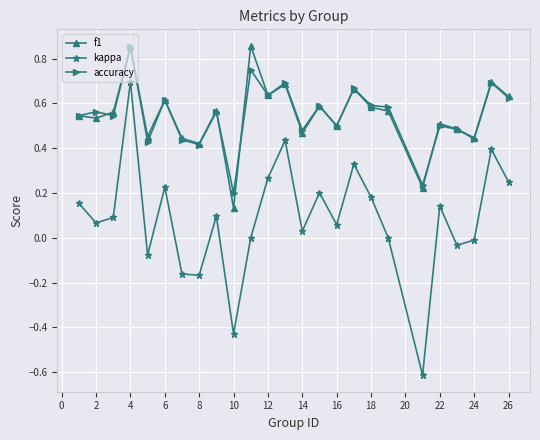

Which series has the widest spread of values?

kappa